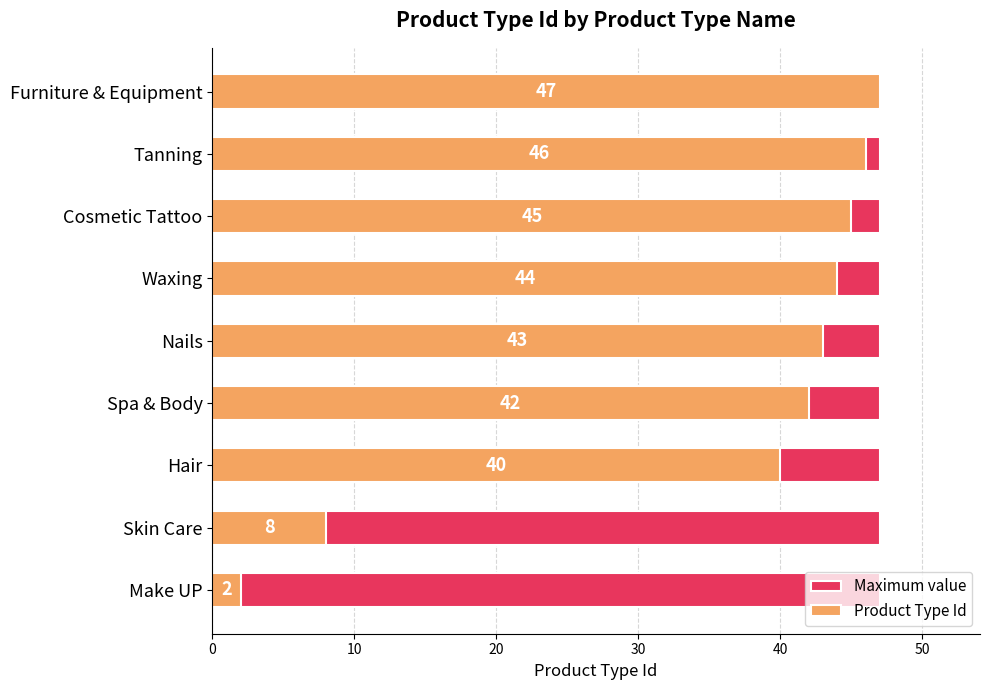

Read the Product Type Id value at Tanning.

46.0